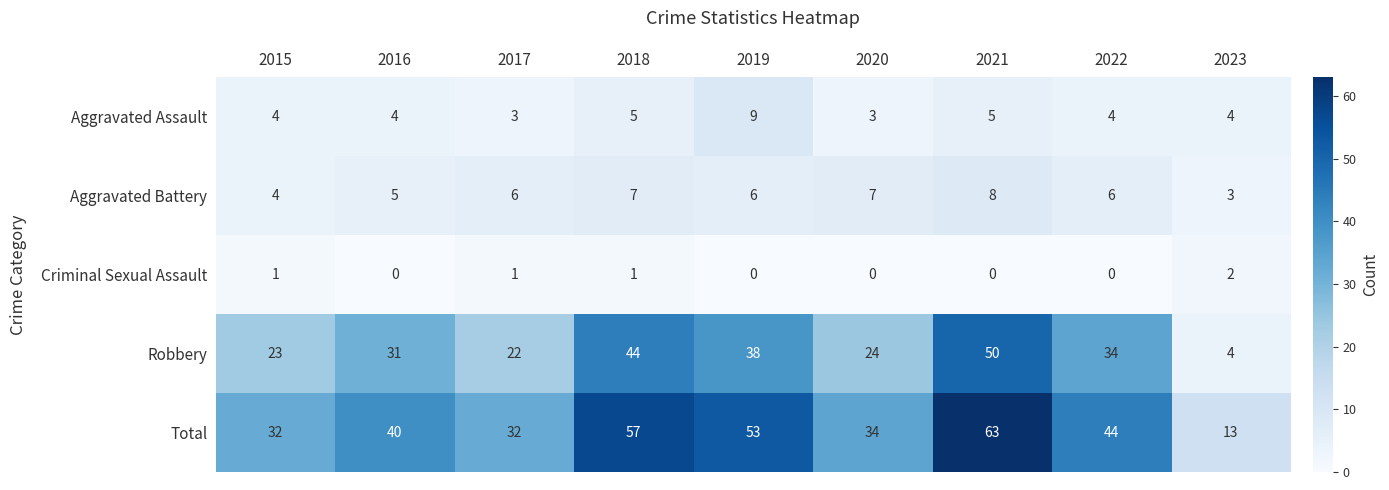

How many Aggravated Assault values are between 4 and 5?

6